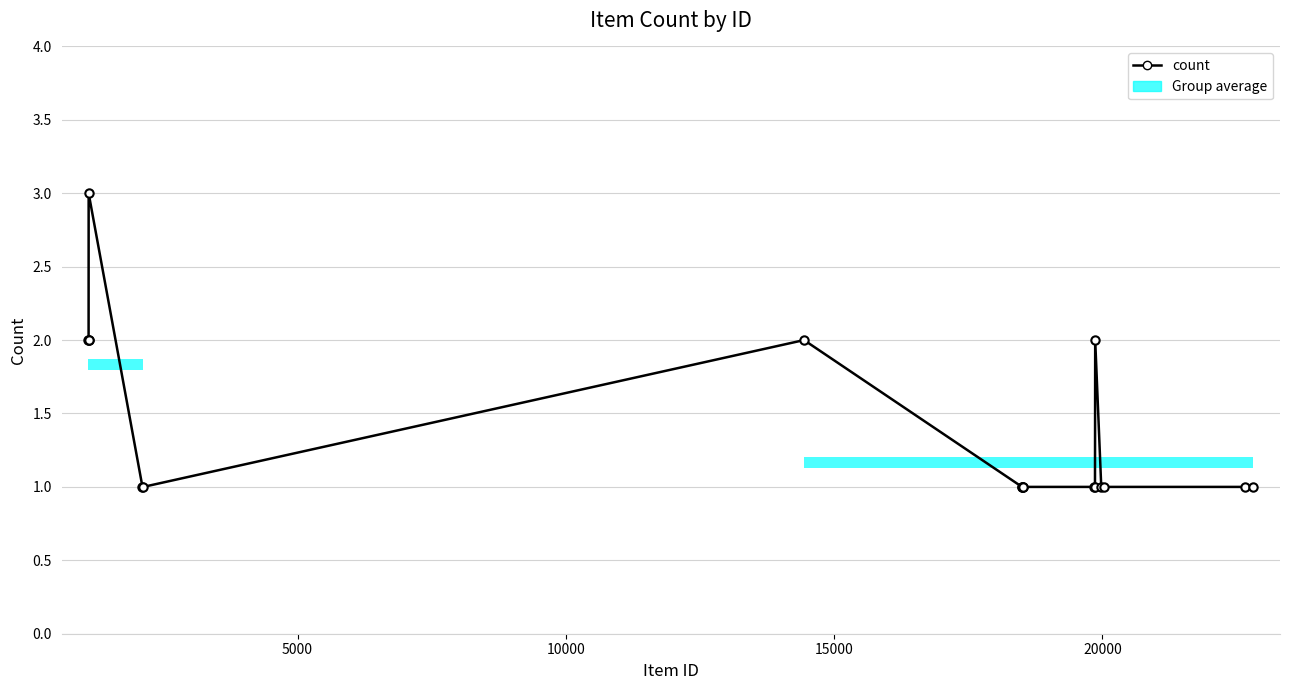

How many data points are above 1?

6